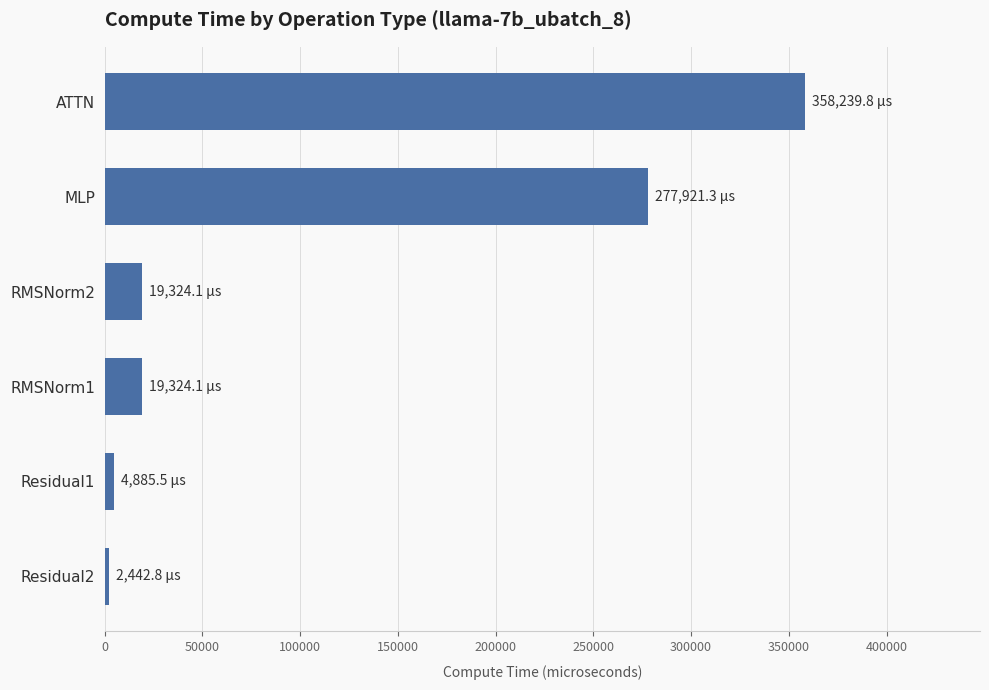

How many bars are there in total?

6